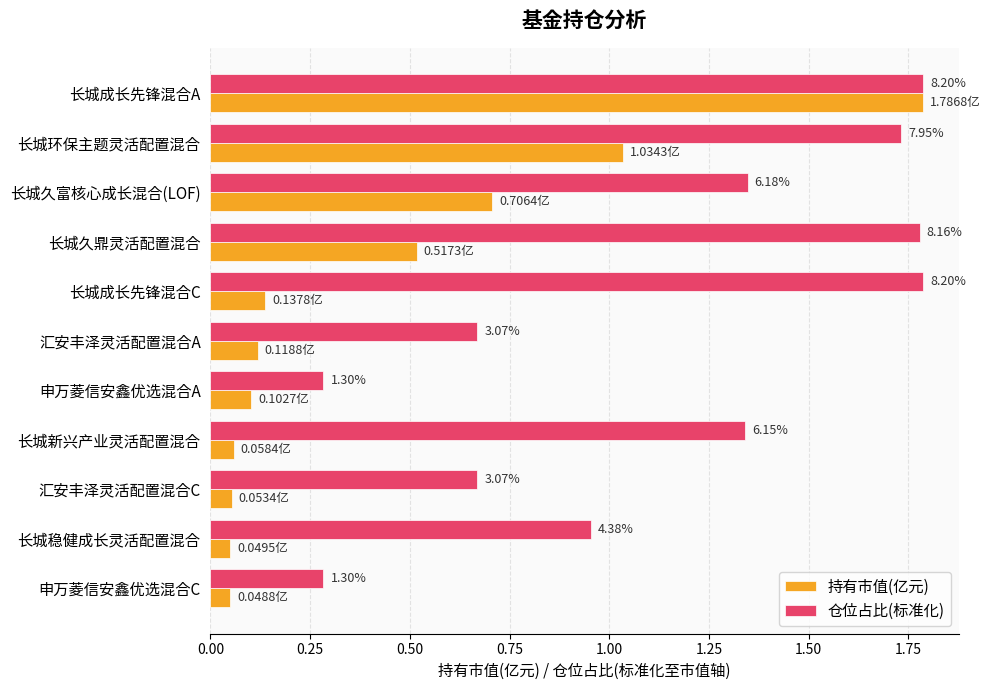

Reading left to right, extract all data points from this chart.

持有市值(亿元): 1.8	1.0	0.7	0.5	0.1	0.1	0.1	0.1	0.1	0.0	0.0
仓位占比(标准化): 1.8	1.7	1.3	1.8	1.8	0.7	0.3	1.3	0.7	1.0	0.3